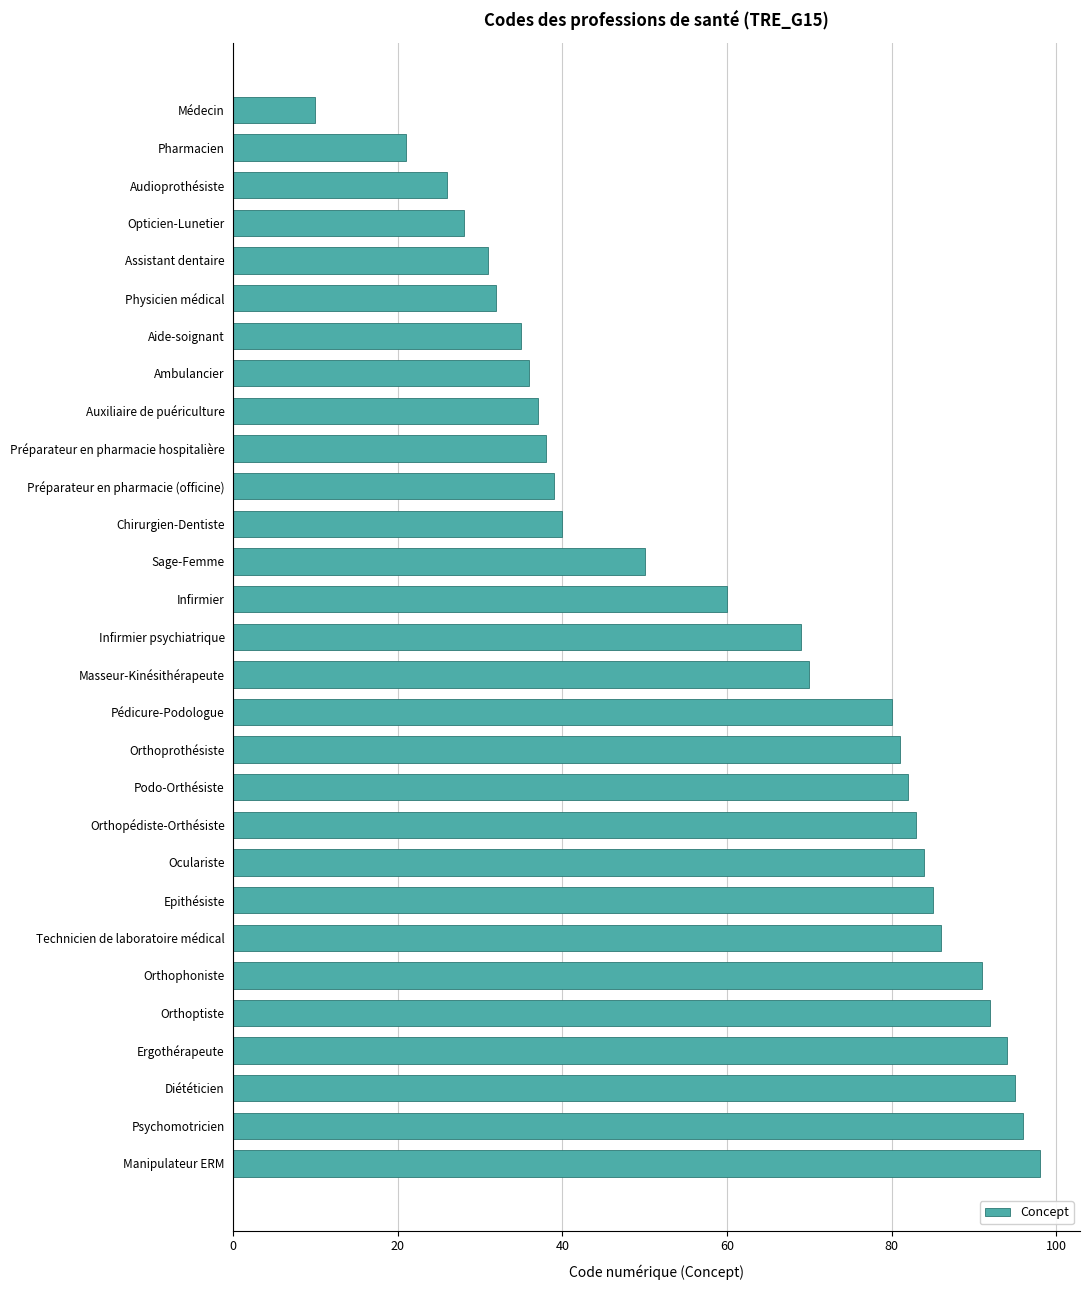

List the labels in order of value, smallest first.

Médecin, Pharmacien, Audioprothésiste, Opticien-Lunetier, Assistant dentaire, Physicien médical, Aide-soignant, Ambulancier, Auxiliaire de puériculture, Préparateur en pharmacie hospitalière, Préparateur en pharmacie (officine), Chirurgien-Dentiste, Sage-Femme, Infirmier, Infirmier psychiatrique, Masseur-Kinésithérapeute, Pédicure-Podologue, Orthoprothésiste, Podo-Orthésiste, Orthopédiste-Orthésiste, Oculariste, Epithésiste, Technicien de laboratoire médical, Orthophoniste, Orthoptiste, Ergothérapeute, Diététicien, Psychomotricien, Manipulateur ERM